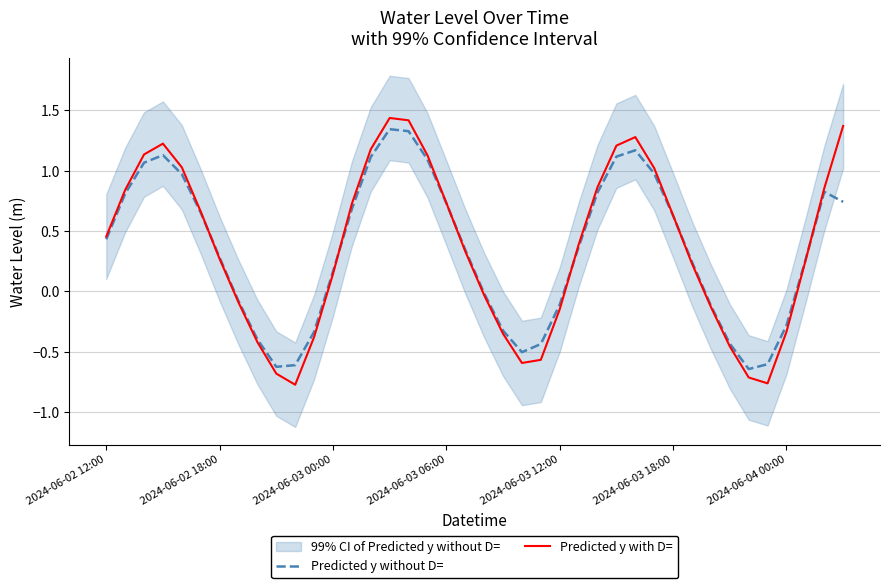

The value of Predicted y with D= at 37 is 0.4. True or false?

False